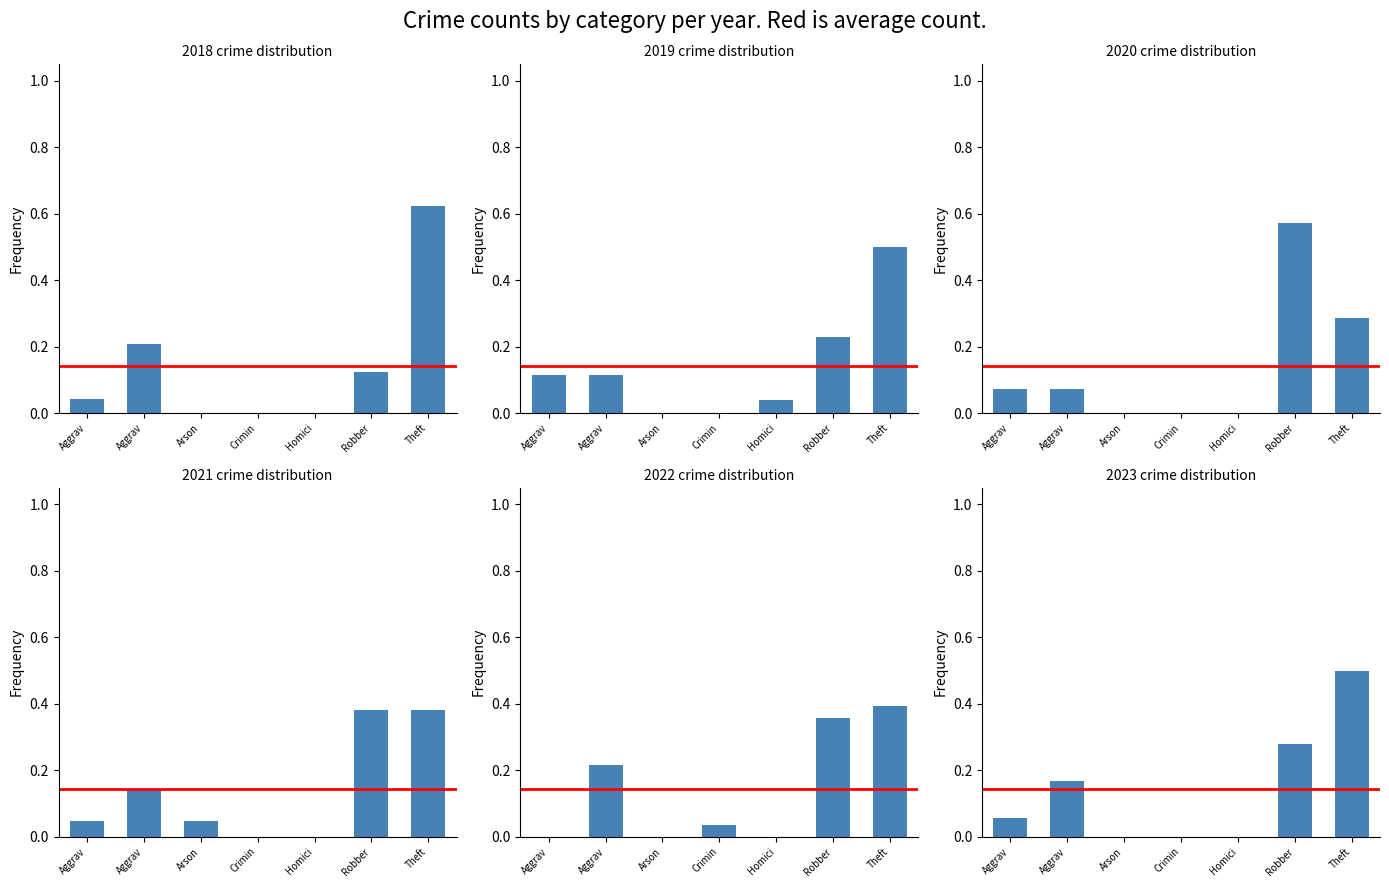

Reading left to right, list all the values displayed in this chart.

2019: 0.1	0.1	0.0	0.0	0.0	0.2	0.5
2021: 0.0	0.1	0.0	0.0	0.0	0.4	0.4
2018: 0.0	0.2	0.0	0.0	0.0	0.1	0.6
2022: 0.0	0.2	0.0	0.0	0.0	0.4	0.4
2023: 0.1	0.2	0.0	0.0	0.0	0.3	0.5
2020: 0.1	0.1	0.0	0.0	0.0	0.6	0.3